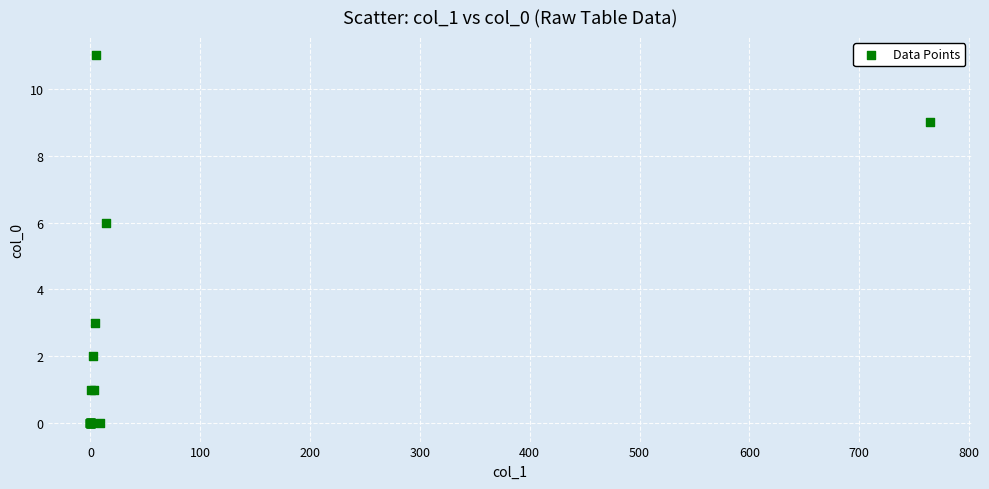

What Y value in the scatter plot is closest to 5?

6